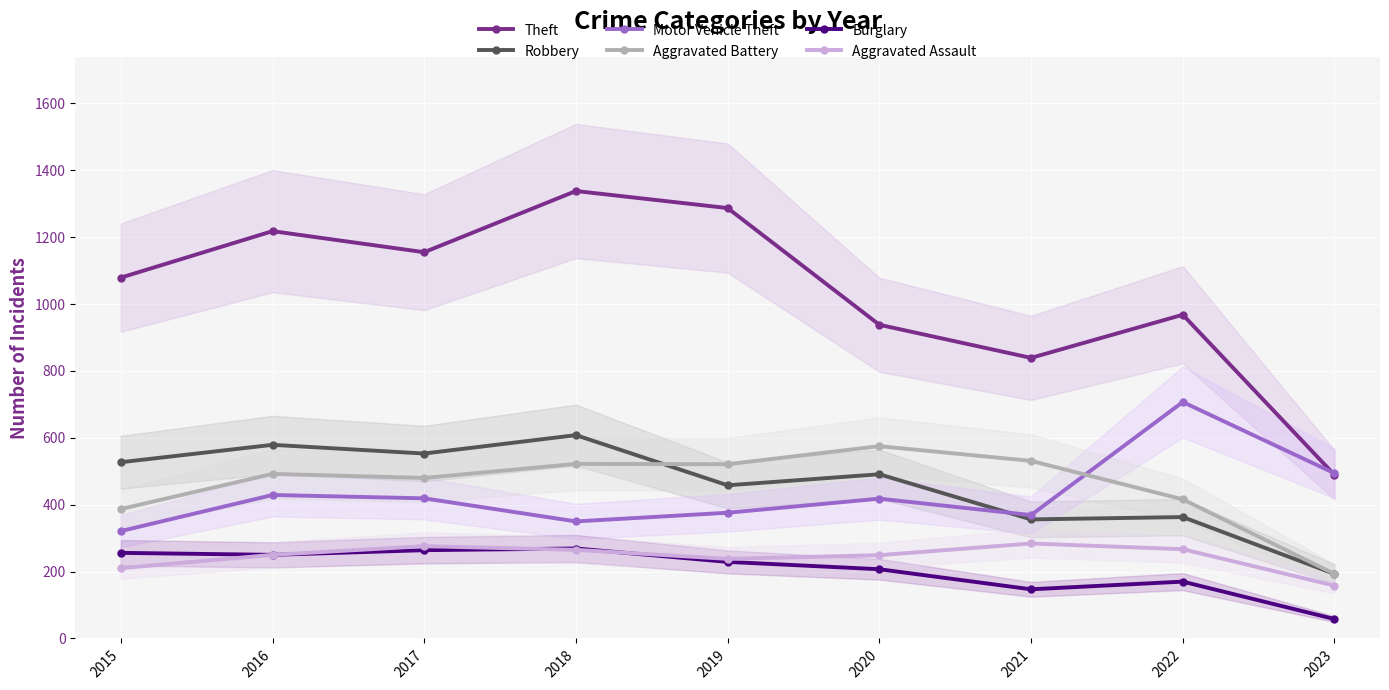

What value does the Aggravated Battery series have at 2023, to the nearest 10?

190